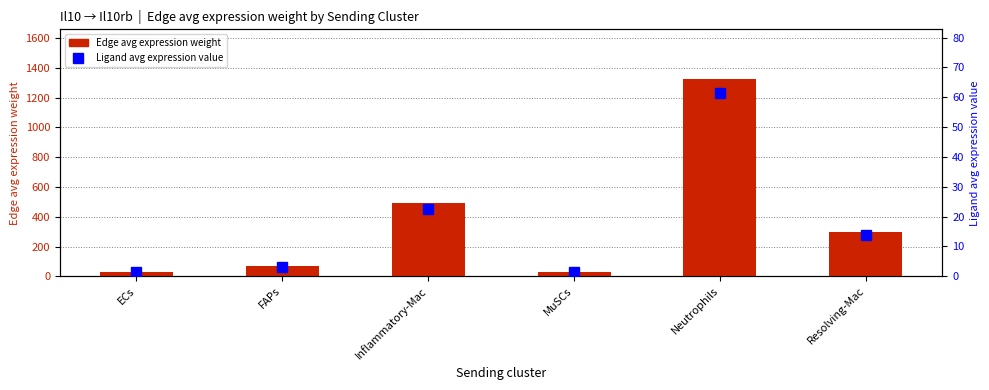

What is the label of the 5th bar from the right?

FAPs